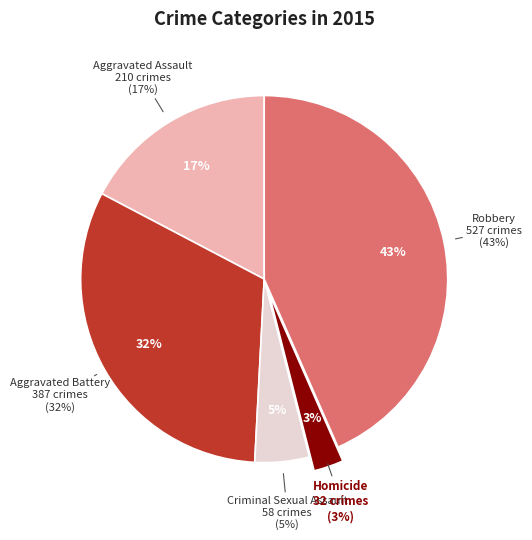

Rank the categories by value from lowest to highest.

Homicide, Criminal Sexual Assault, Aggravated Assault, Aggravated Battery, Robbery